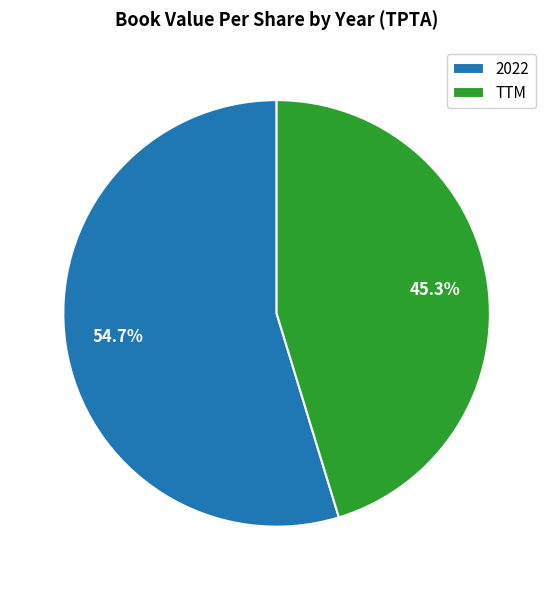

What percentage is the TTM slice, to the nearest percent?

45%